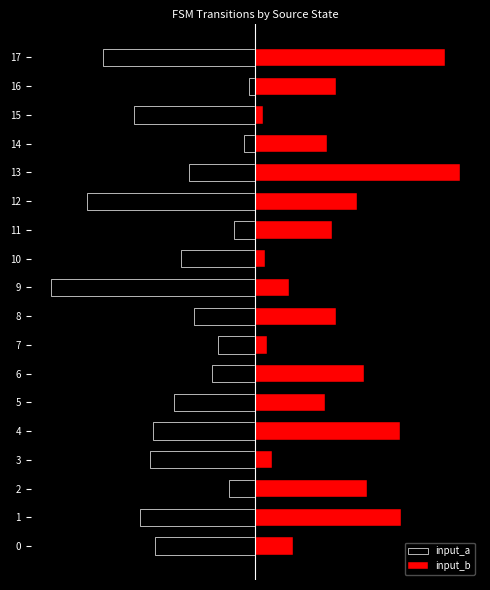

Which category has the lowest value in the input_a series?

9